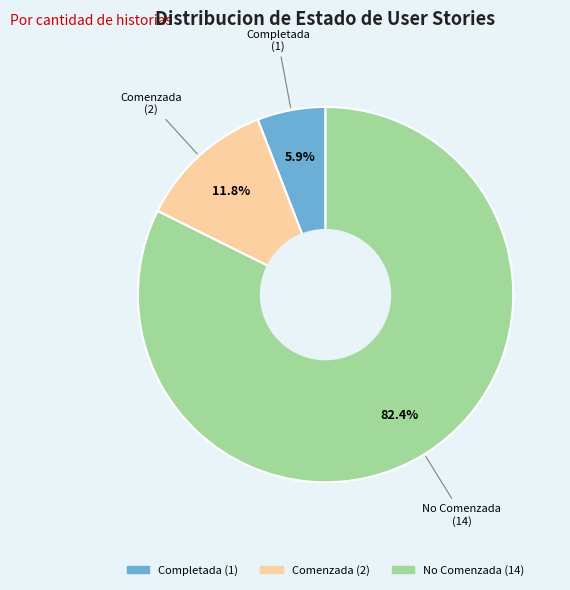

To the nearest percent, what portion does Comenzada represent?

12%